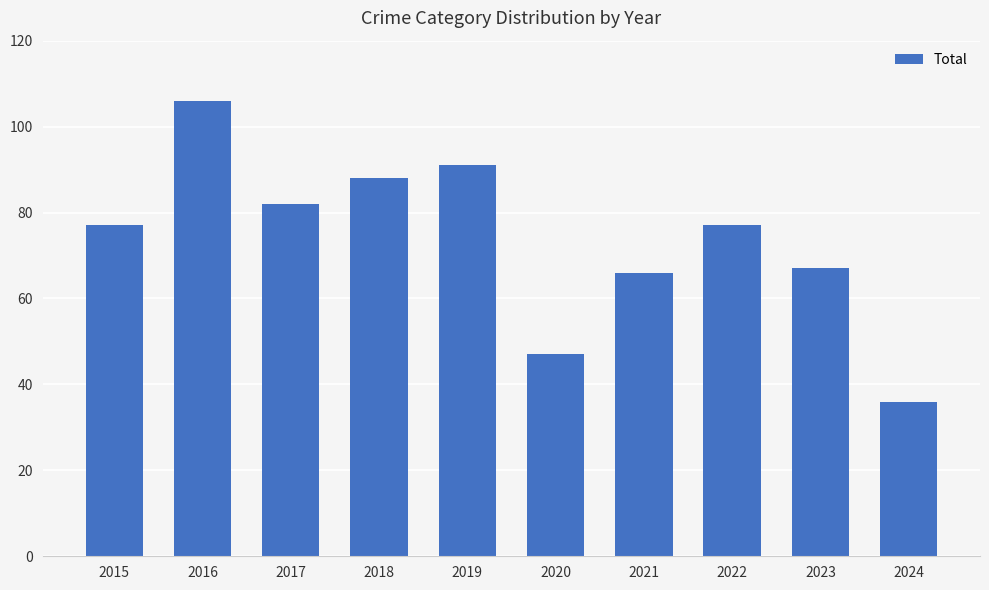

What is the minimum value shown in the chart?

36